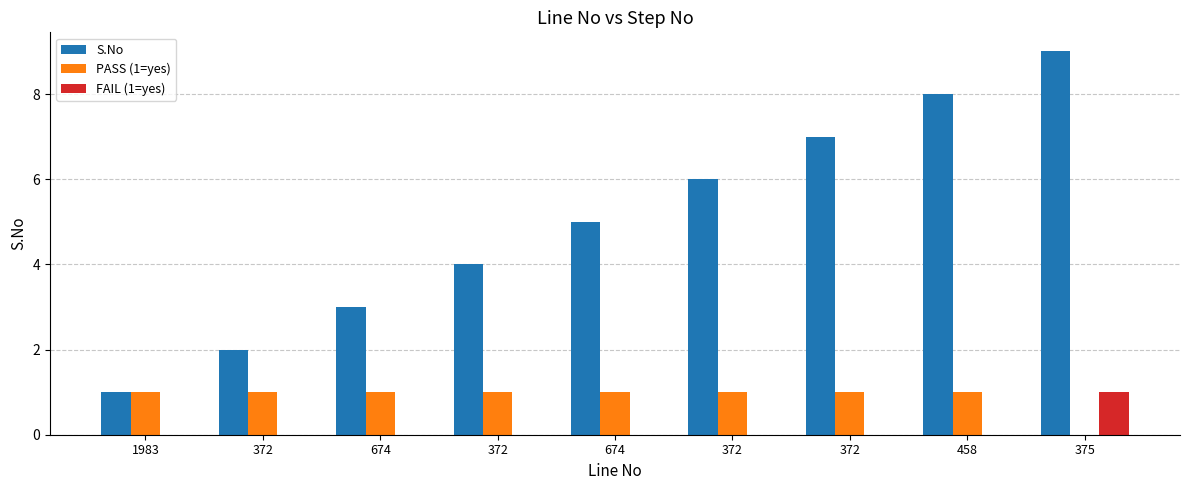

Does the chart contain stacked bars?

No